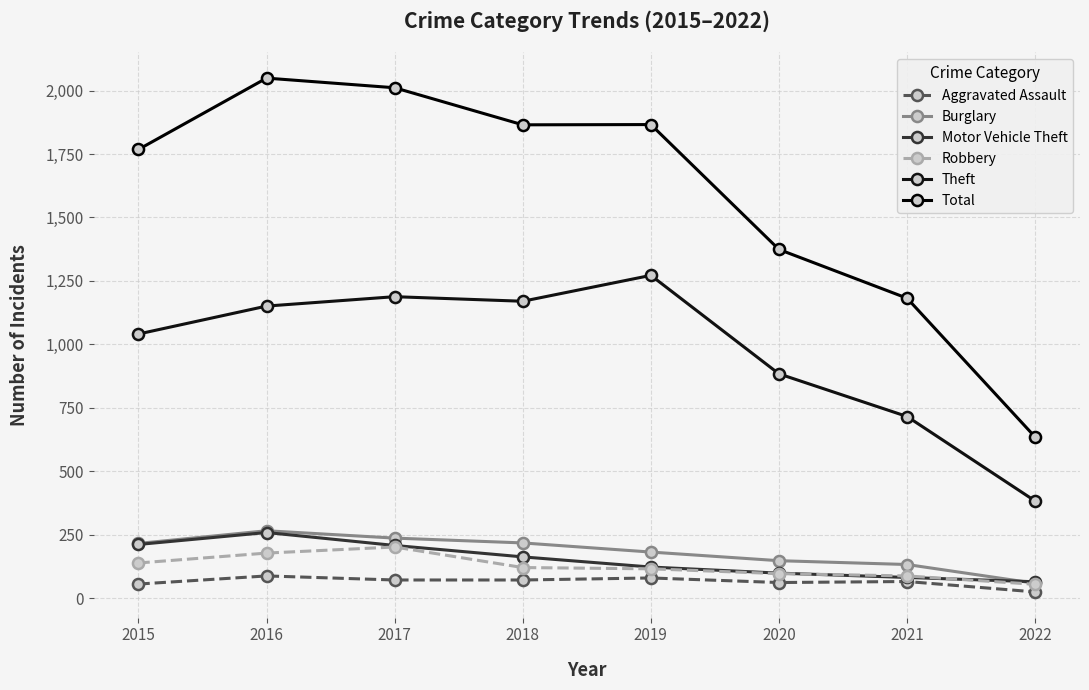

What is the value of the Robbery point at the 1st from the left?

139